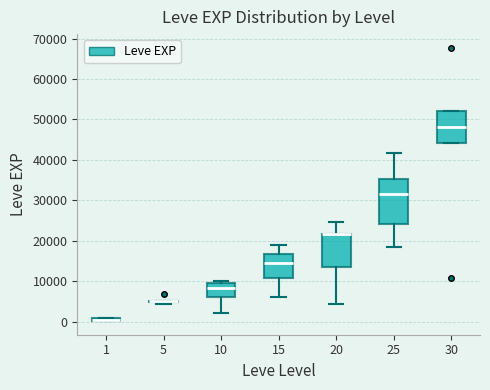

Where is the upper edge of the box at x = 20 on the y-axis? The values are not printed on the chart, so give them approximately, as read against the axis.

22000